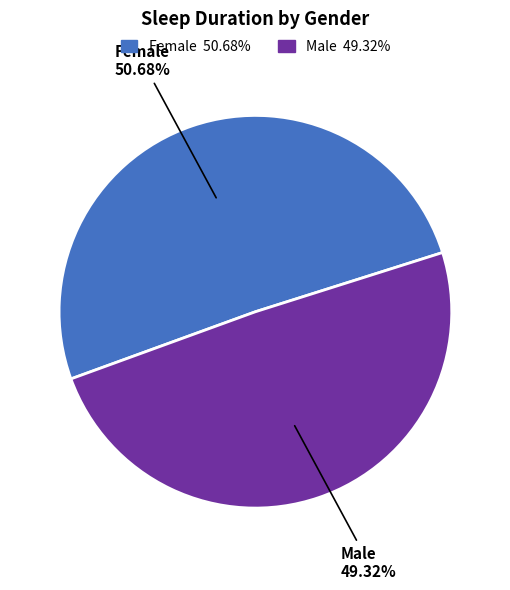

What is the smallest slice in the pie chart?

Male